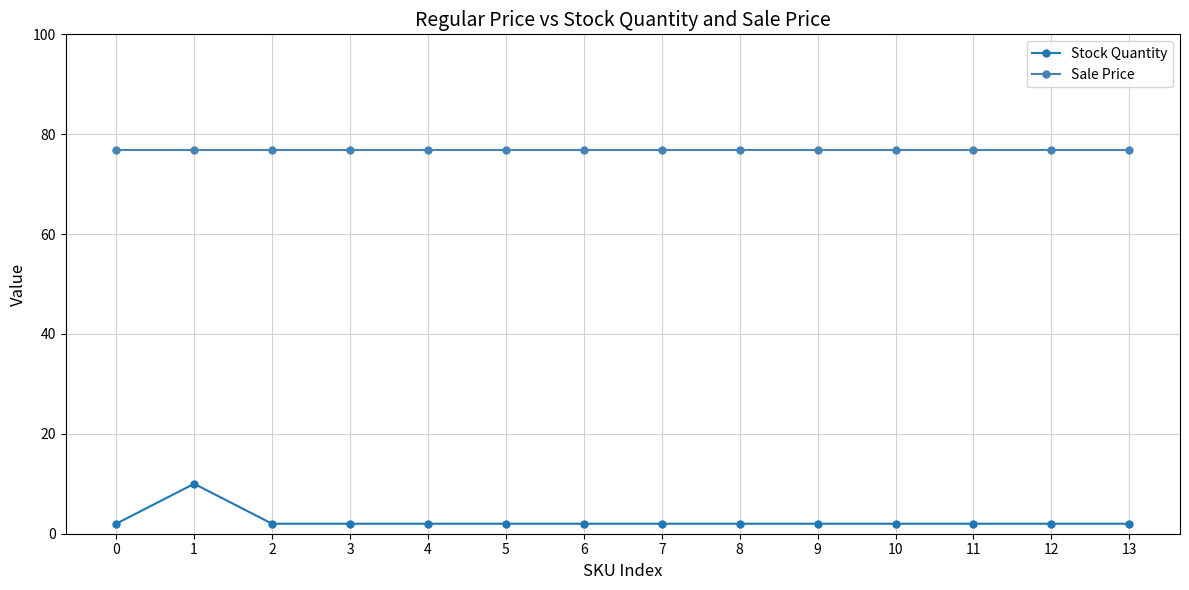

What is the value of the Stock Quantity point at the 13th from the left?

2.0